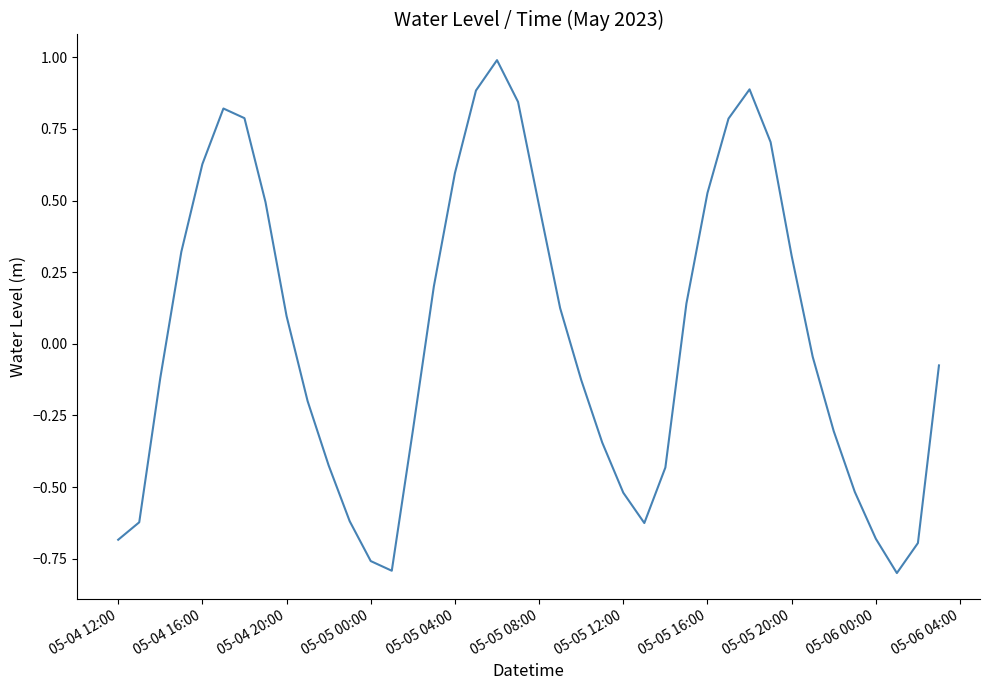

How many values are above zero?

19